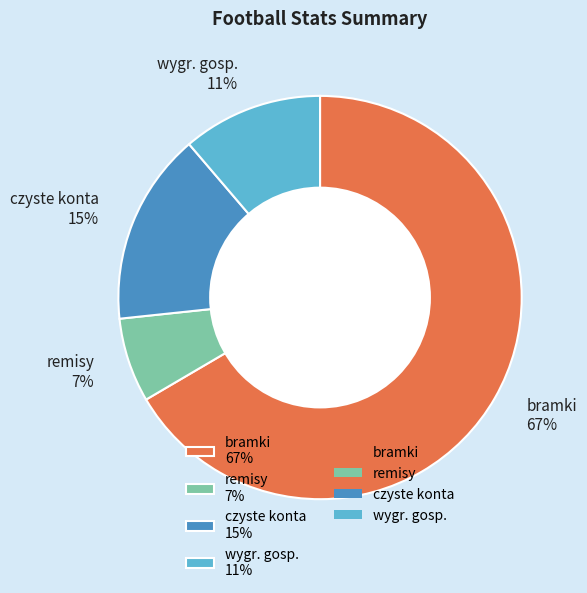

Is wygr. gosp. 11% the majority of the pie?

No